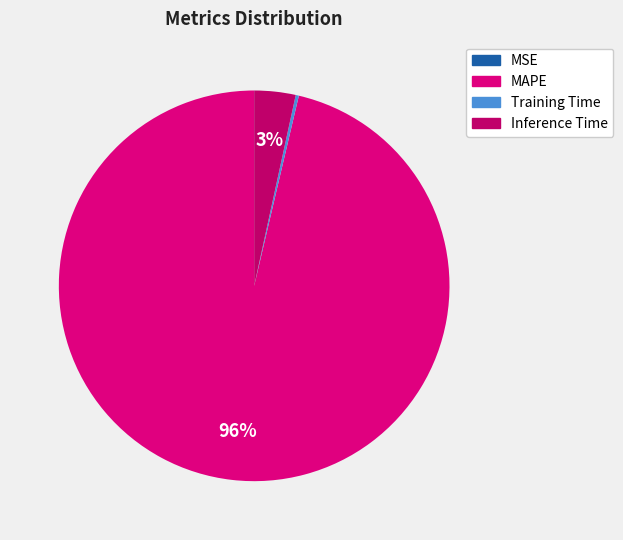

What is the largest slice in the pie chart?

MAPE